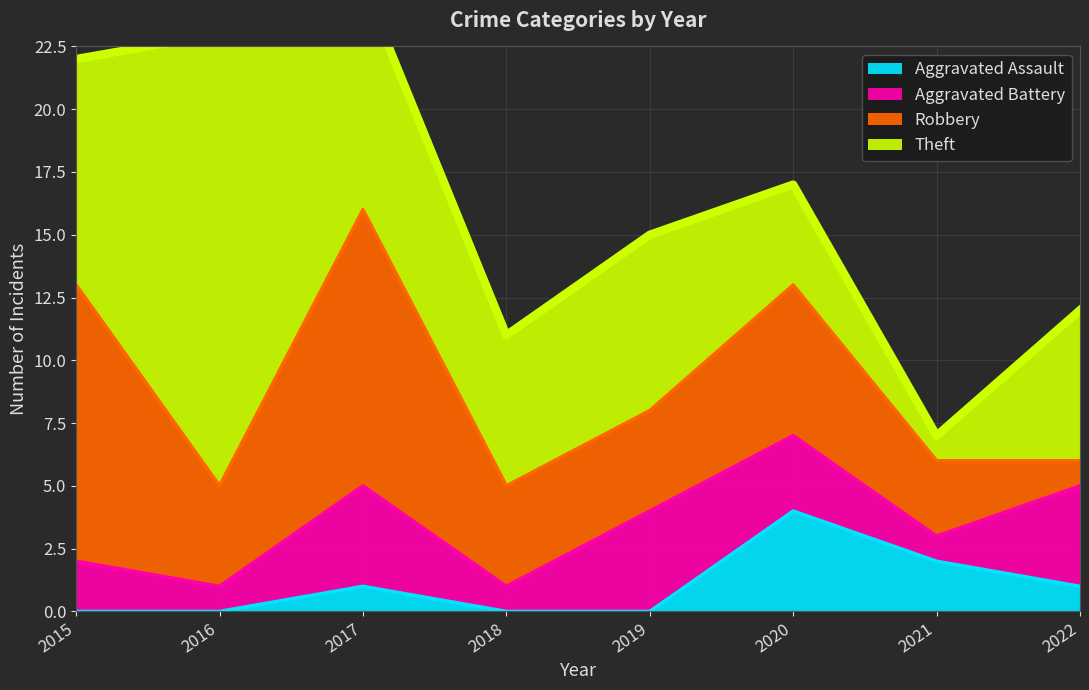

List the labels in order of Aggravated Assault value, largest first.

2020, 2021, 2017, 2022, 2015, 2016, 2018, 2019